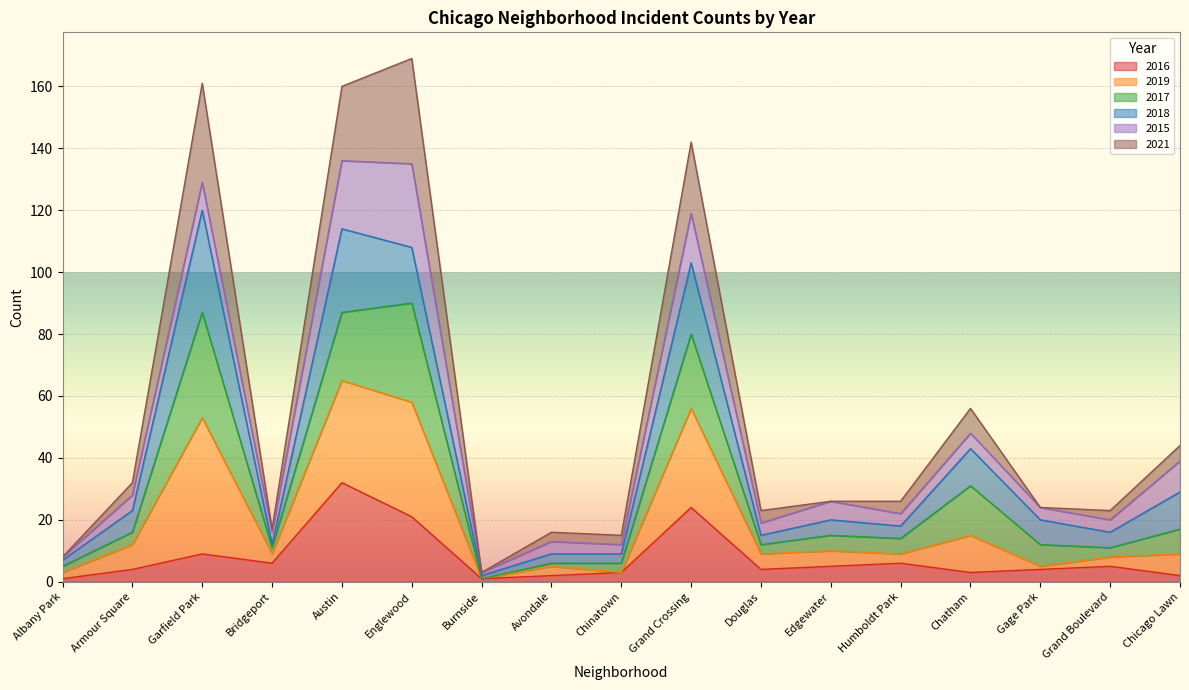

The value of 2016 at Garfield Park is 5. True or false?

False